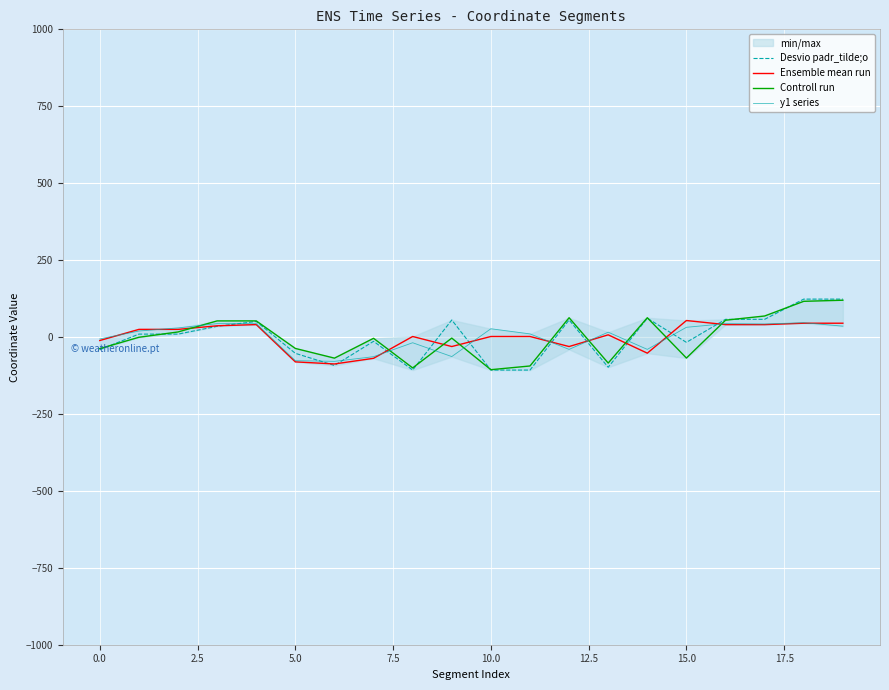

Rank the series by their maximum value, from highest to lowest.

Desvio padr_tilde;o, Controll run, Ensemble mean run, y1 series